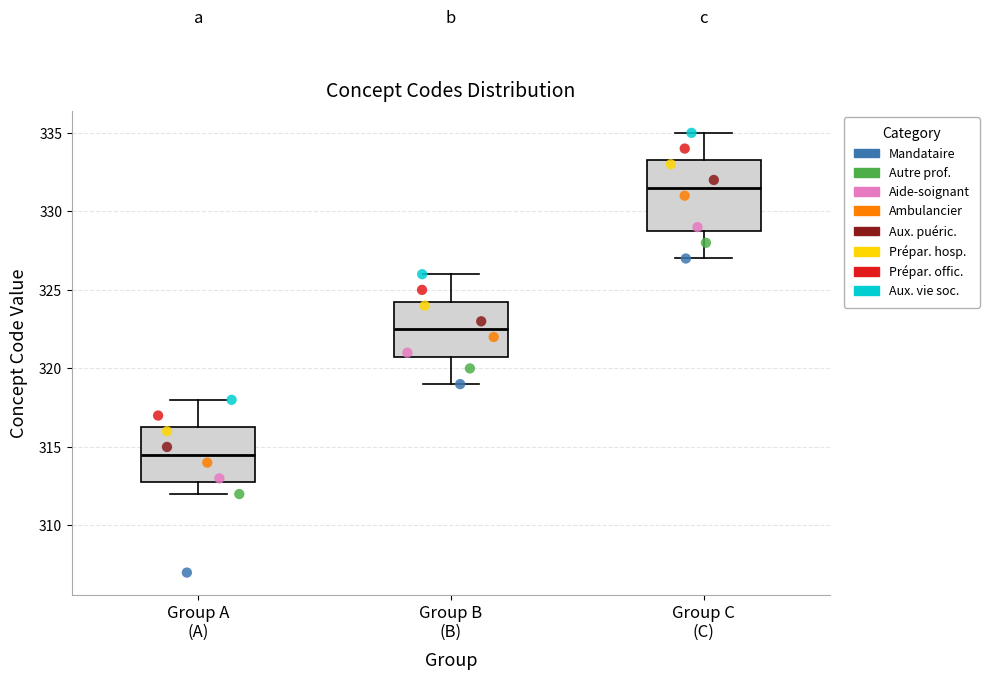

Reading left to right, transcribe this box plot: for each box, give where its median line is, the range the box spans, and where its two whiskers end, as read against the y-axis. The values are not printed on the chart, so give them approximately, as read against the axis.

Group A (A): median 314.5, box 313.0 to 316.5, whiskers 312.0 to 318.0
Group B (B): median 322.5, box 321.0 to 324.5, whiskers 319.0 to 326.0
Group C (C): median 331.5, box 329.0 to 333.5, whiskers 327.0 to 335.0